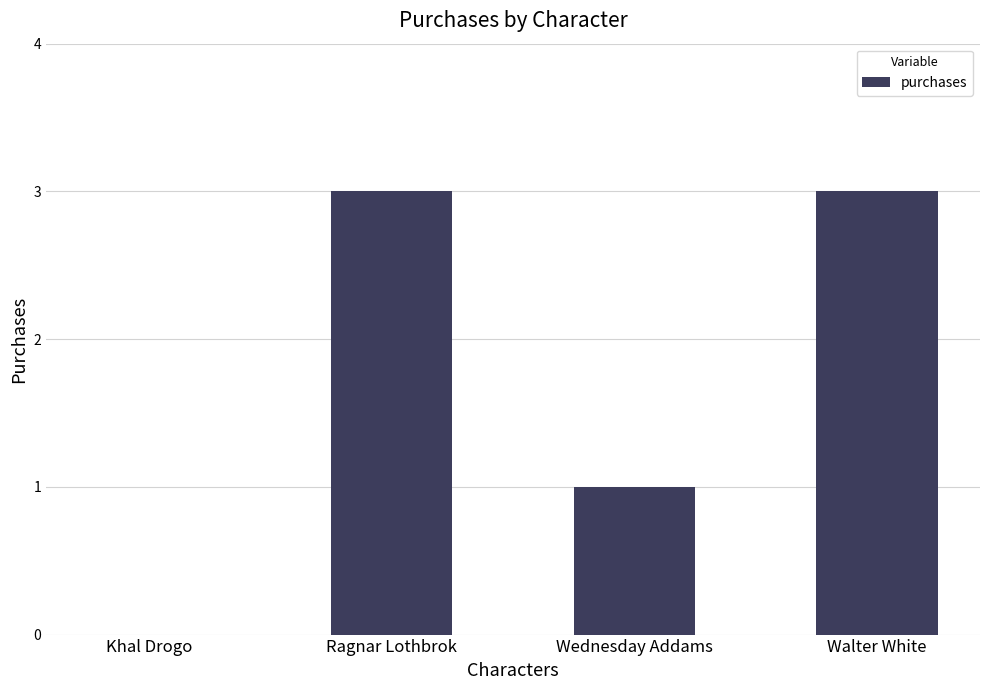

What is the sum of the values at Walter White and Wednesday Addams?

4